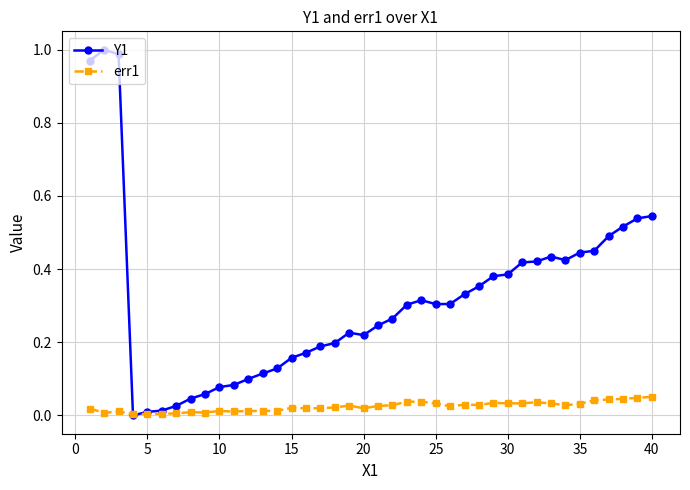

Which series has the largest range (max minus min)?

Y1